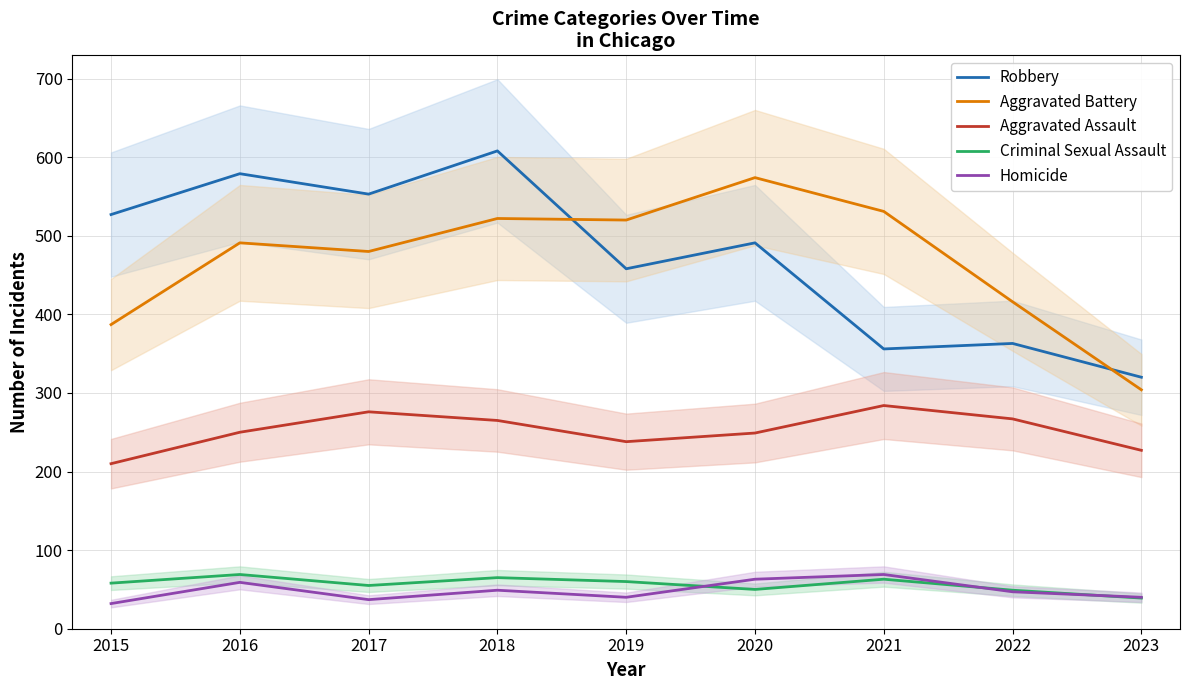

The Criminal Sexual Assault series shows 55 at 2017. True or false?

True